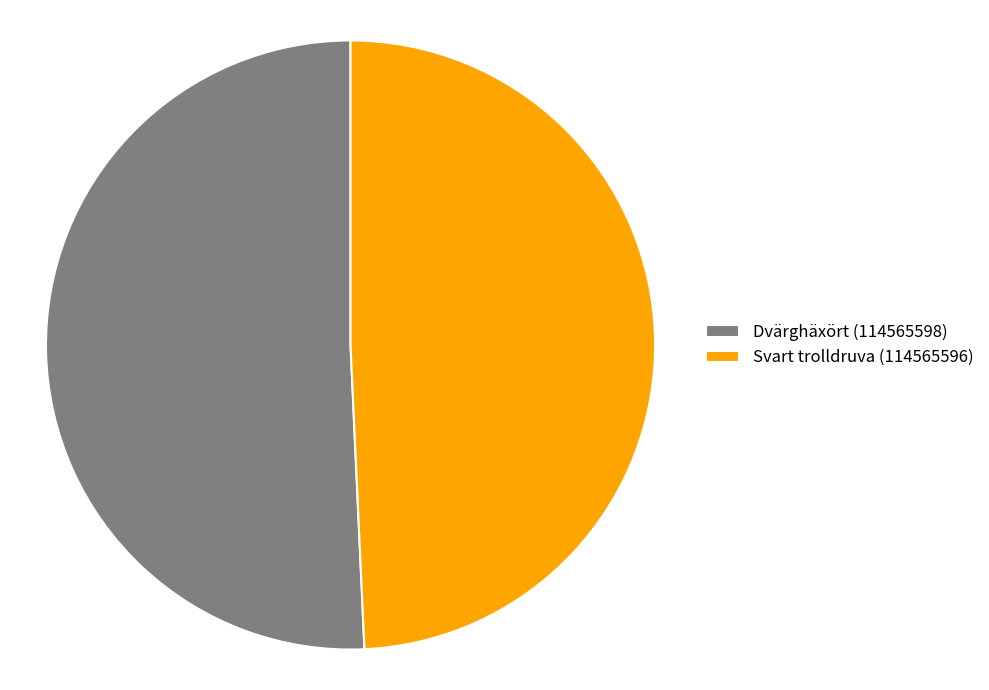

Rank the categories by value from highest to lowest.

Dvärghäxört (114565598), Svart trolldruva (114565596)